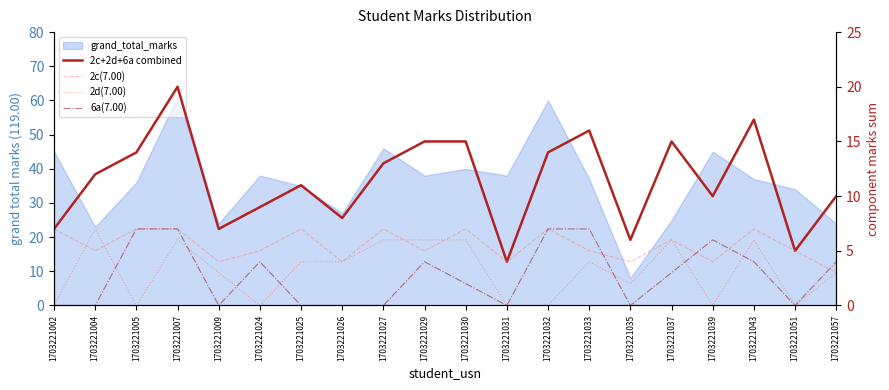

Which has a higher value, 1703221043 or 1703221024?

1703221043